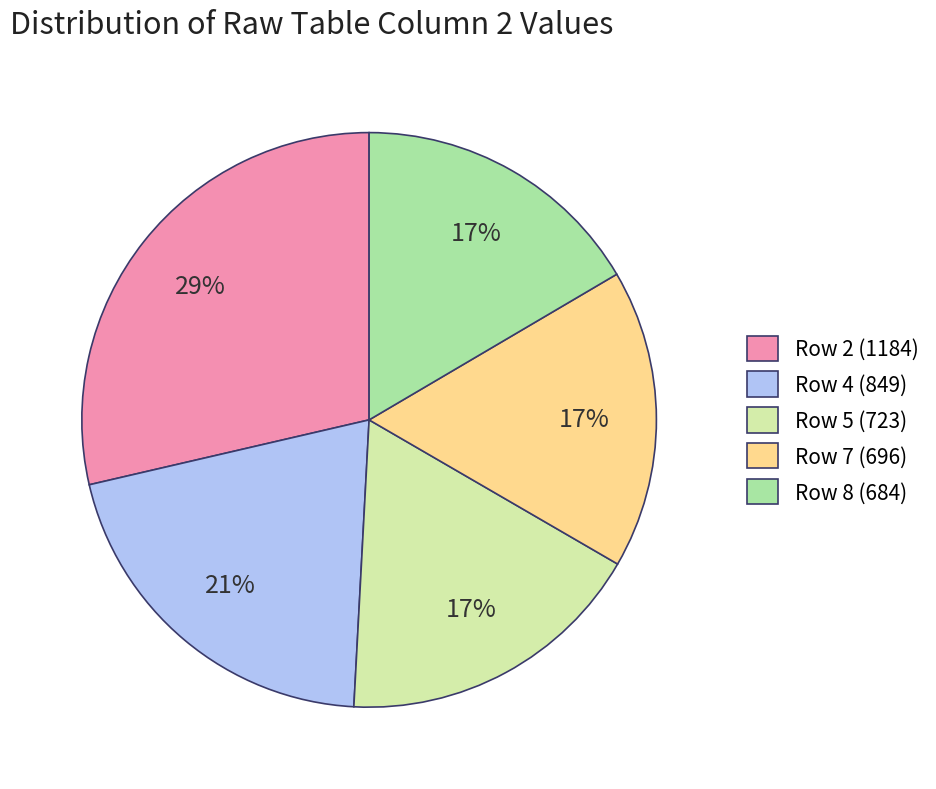

How many segments does this pie chart have?

5